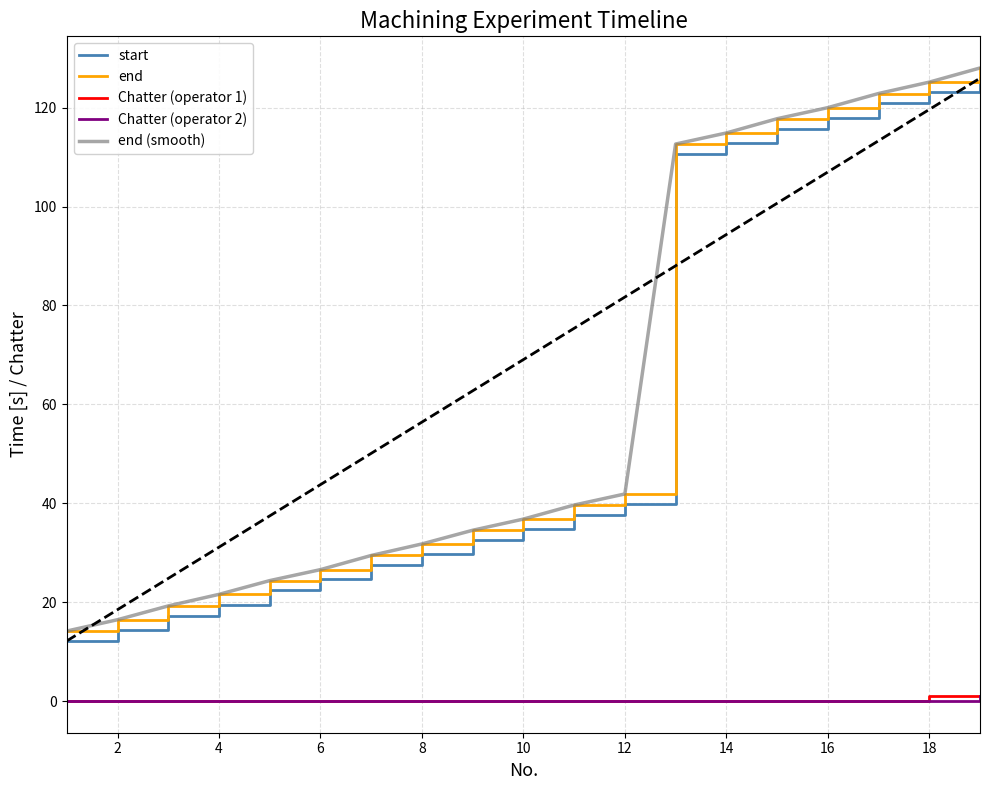

True or false: Chatter (operator 1) and end (smooth) intersect in this chart.

False